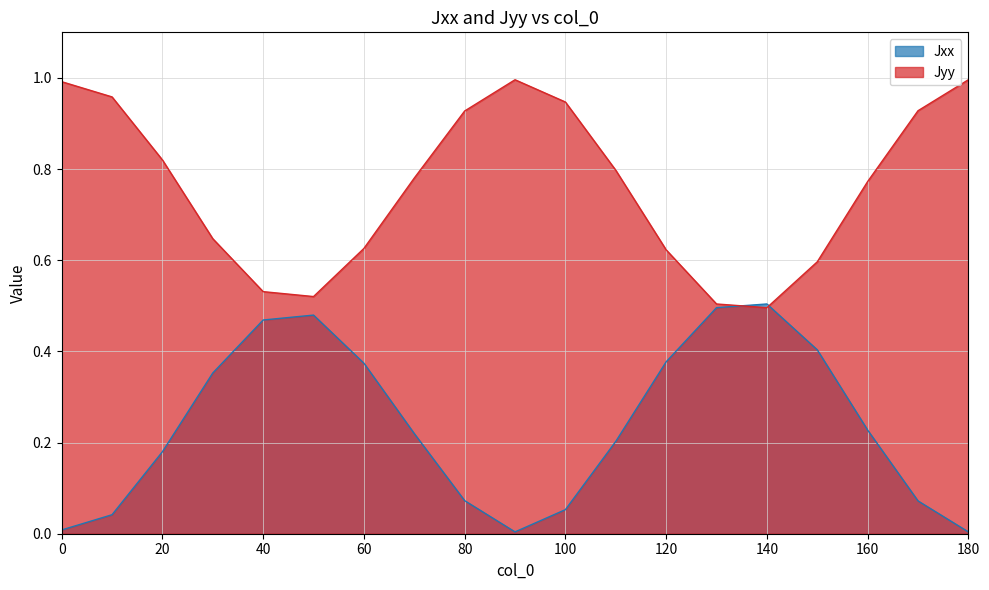

Does the chart have visible grid lines?

Yes